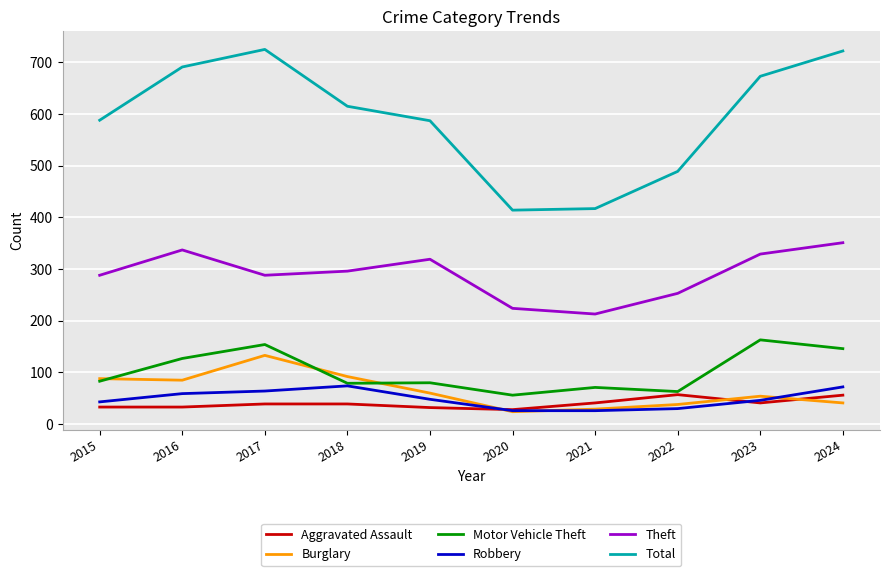

Rank the series by their maximum value, from lowest to highest.

Aggravated Assault, Robbery, Burglary, Motor Vehicle Theft, Theft, Total